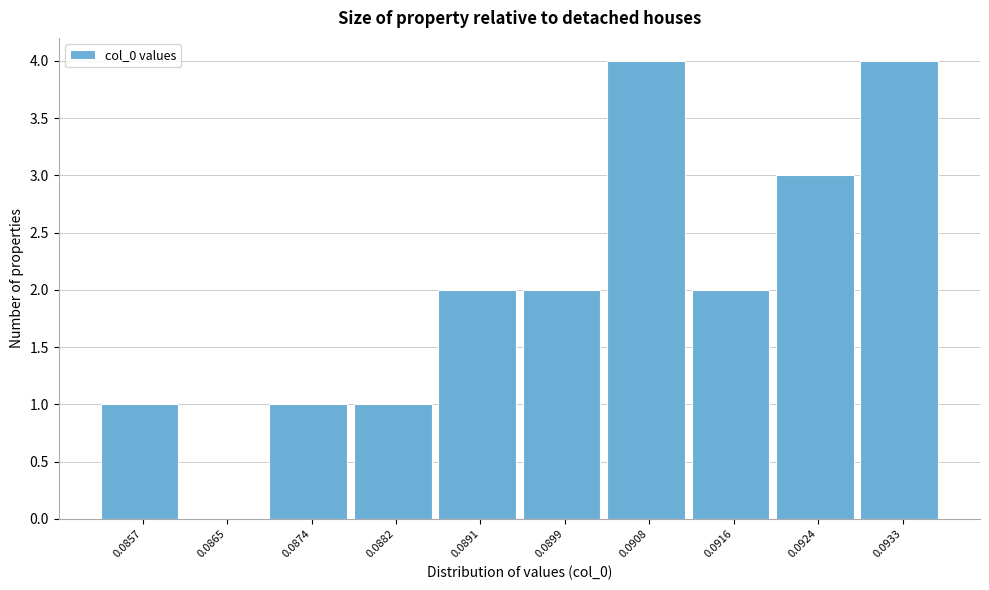

Reading right to left, transcribe all the data shown in this chart.

0.0933=4	0.0924=3	0.0916=2	0.0908=4	0.0899=2	0.0891=2	0.0882=1	0.0874=1	0.0865=0	0.0857=1